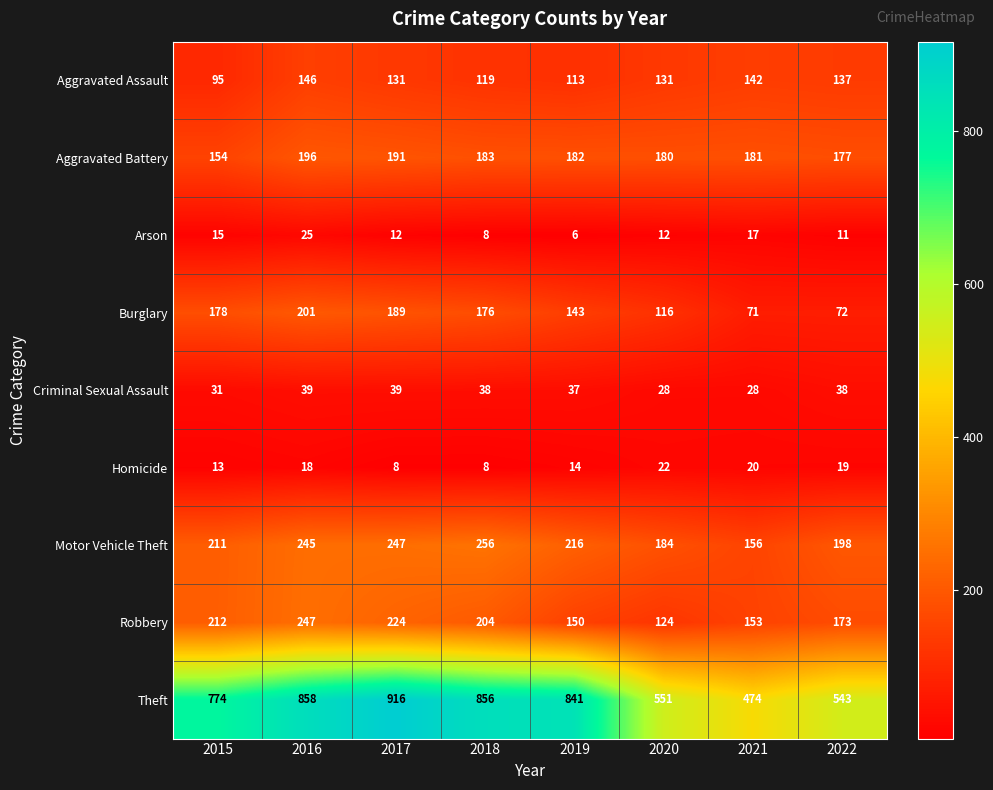

Which series has the largest range (max minus min)?

Theft